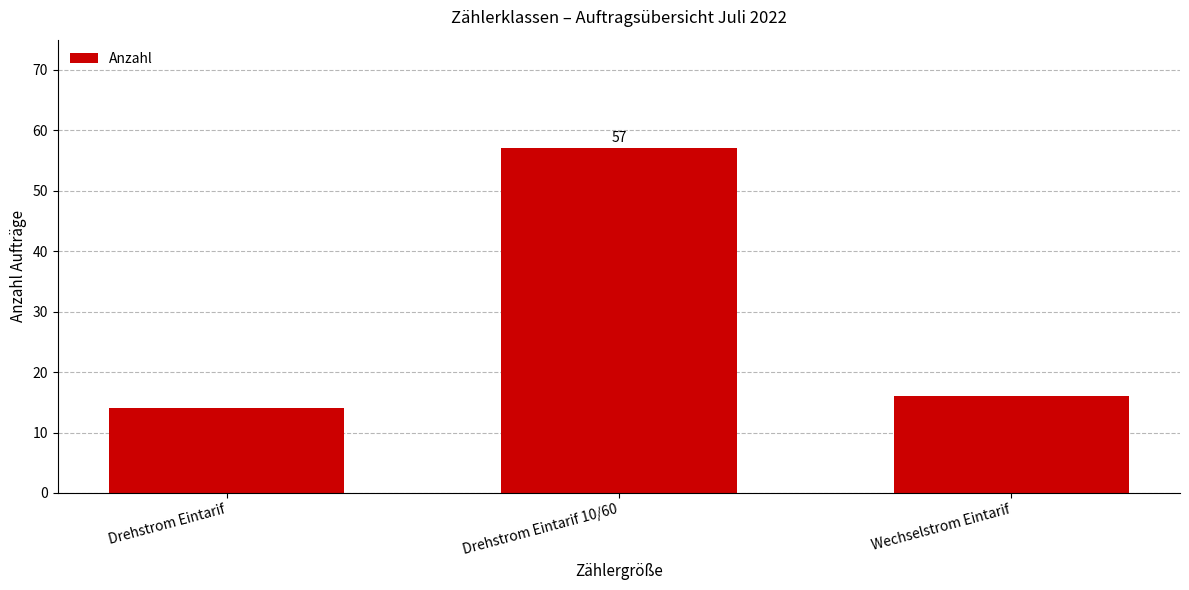

What is the average value?

29